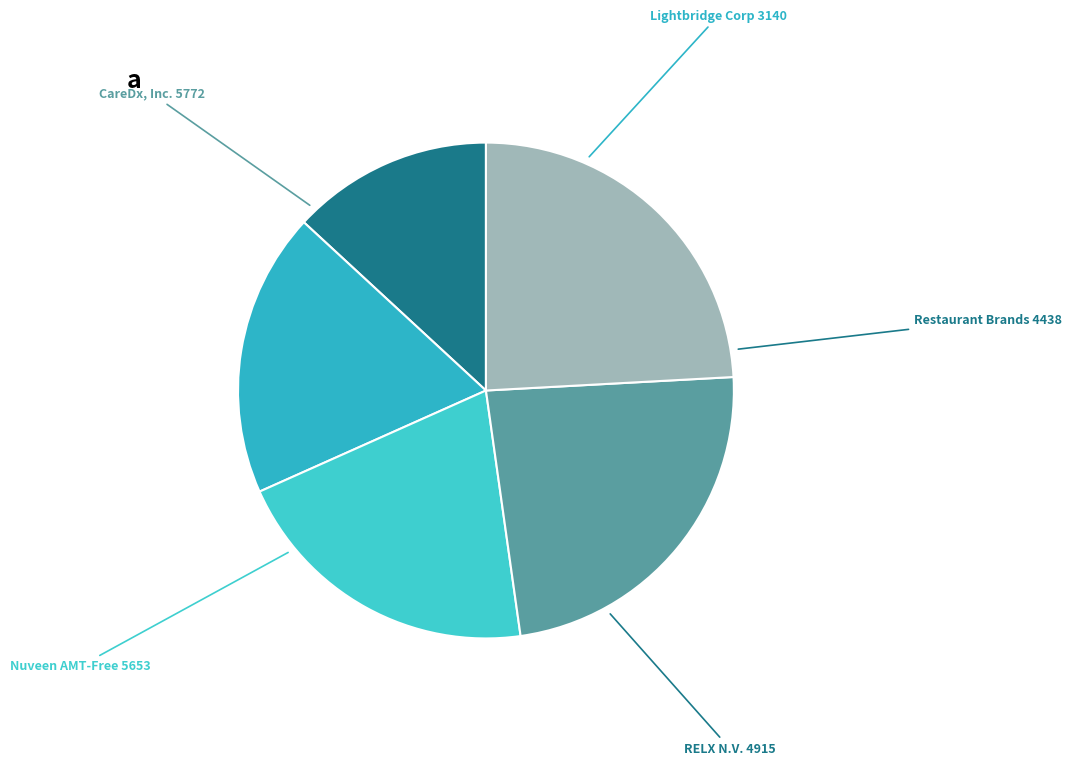

Rank the categories by value from lowest to highest.

Lightbridge Corporation, Restaurant Brands International Inc., RELX N.V., Nuveen AMT-Free Municipal Credit Income, CareDx, Inc.